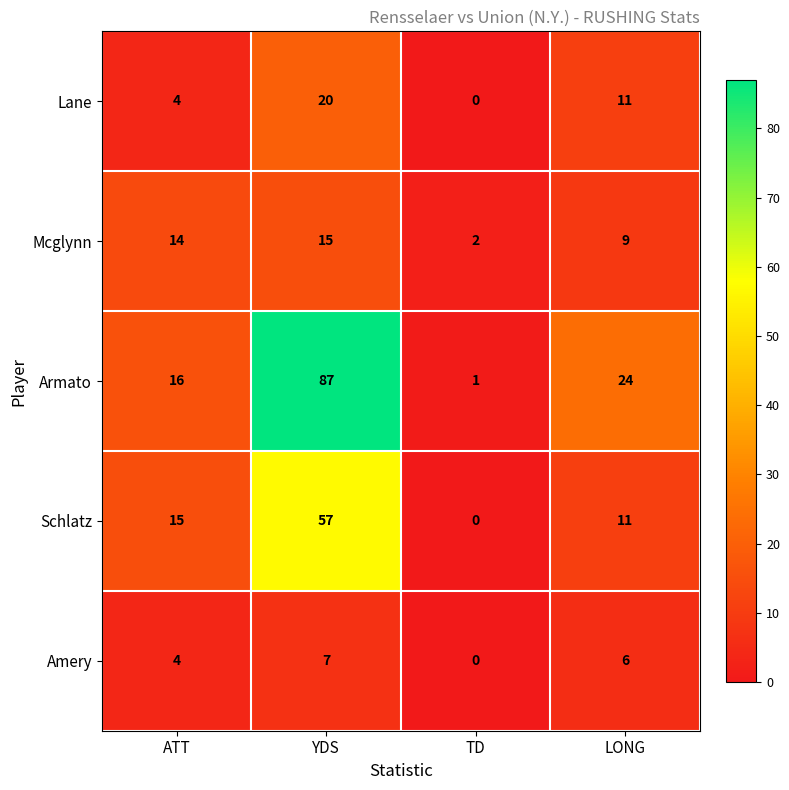

What is the spread (max minus min) of values at ATT?

12